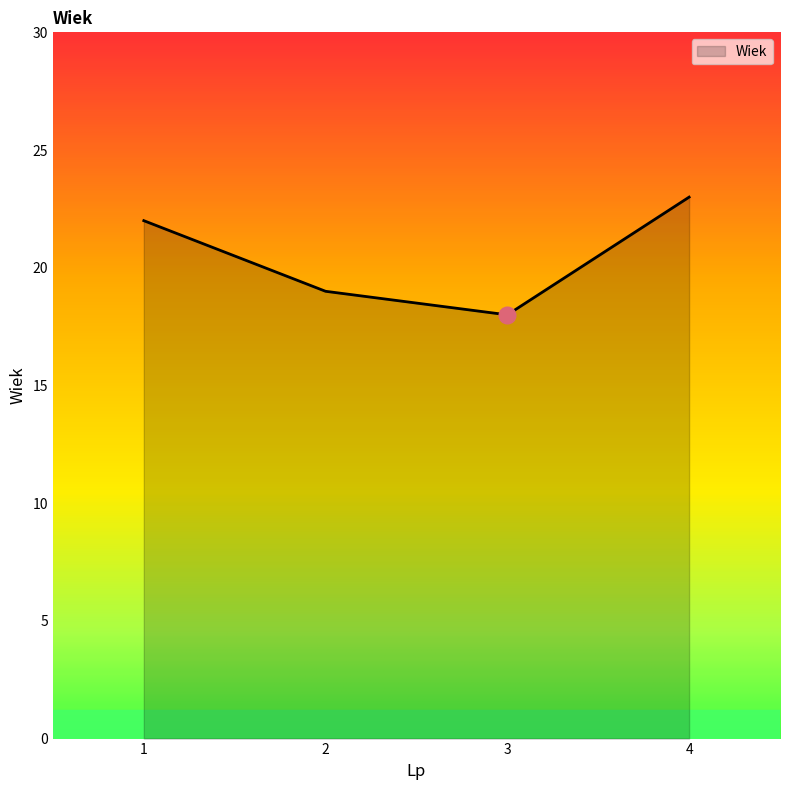

What is the difference between the maximum and second lowest values?

4